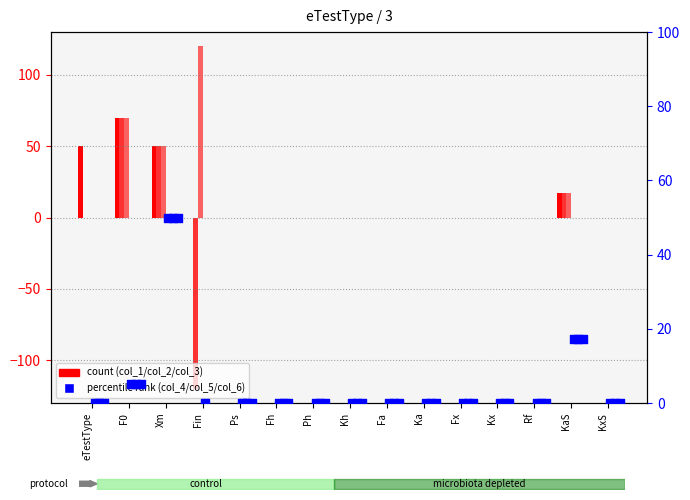

Which series has the largest total across all categories?

col_3